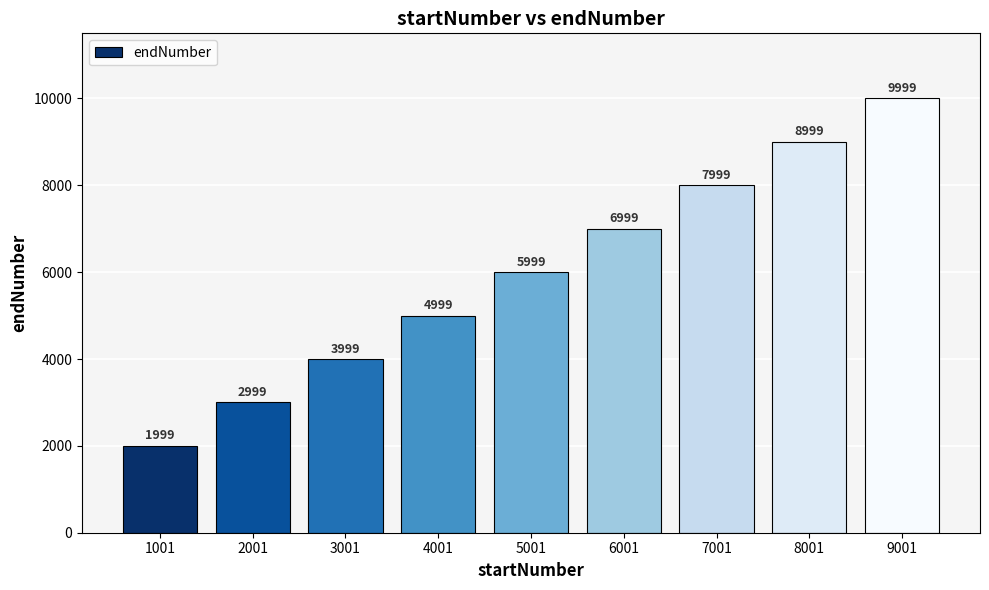

What is the value of the 4th bar from the left?

4999